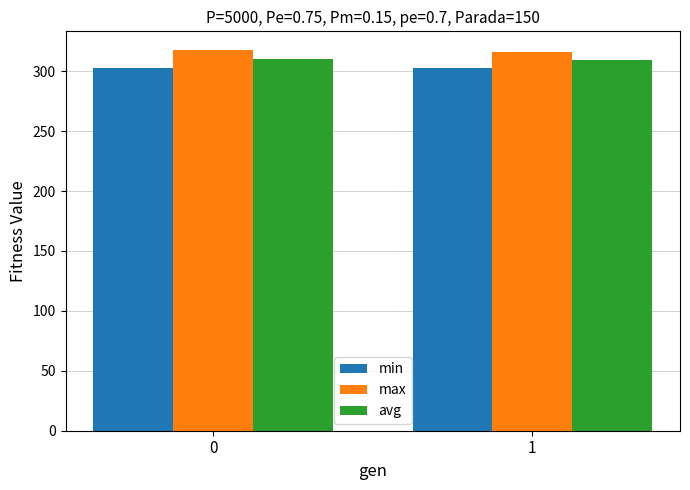

Is it true that avg equals 310.1 at 0?

True